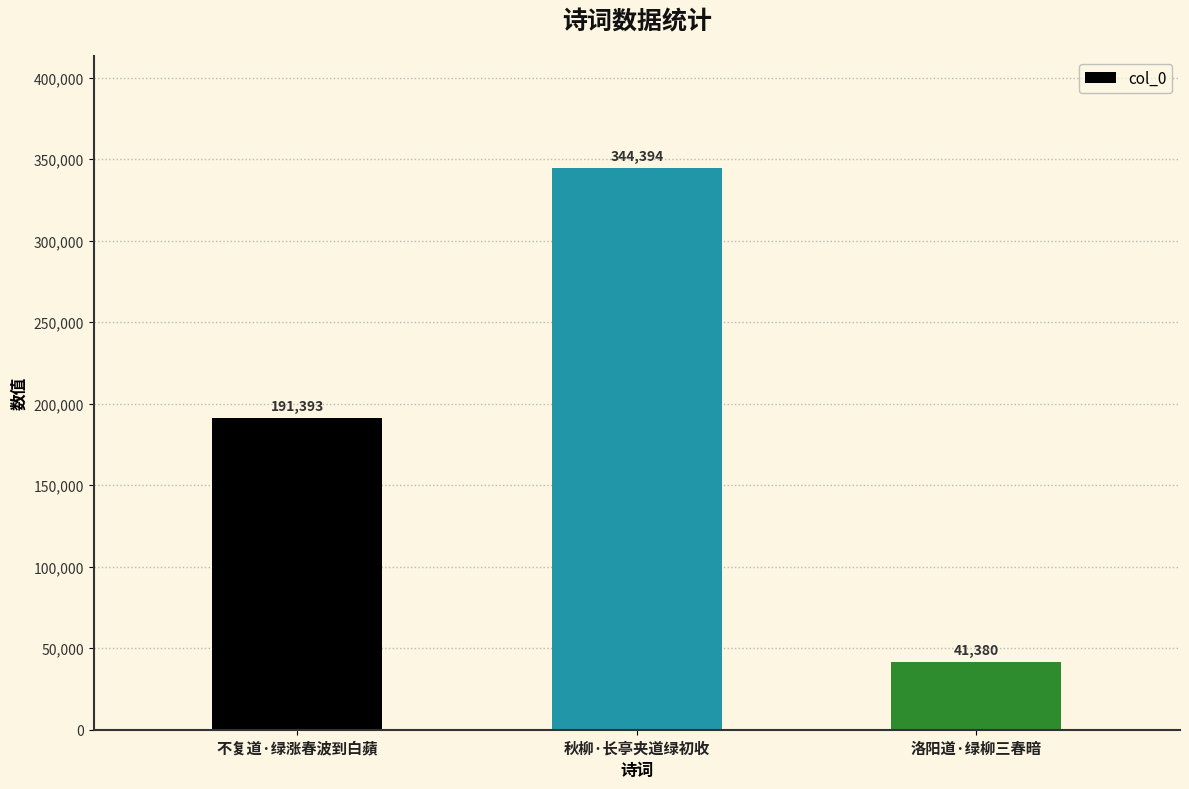

What is the change in value from 不复道·绿涨春波到白蘋 to 秋柳·长亭夹道绿初收?

+153001